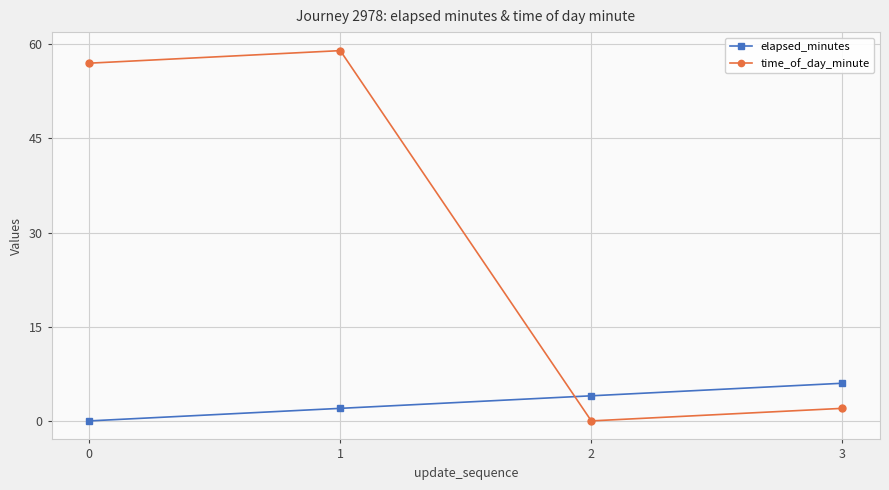

How many elapsed_minutes values are between 2 and 6?

3